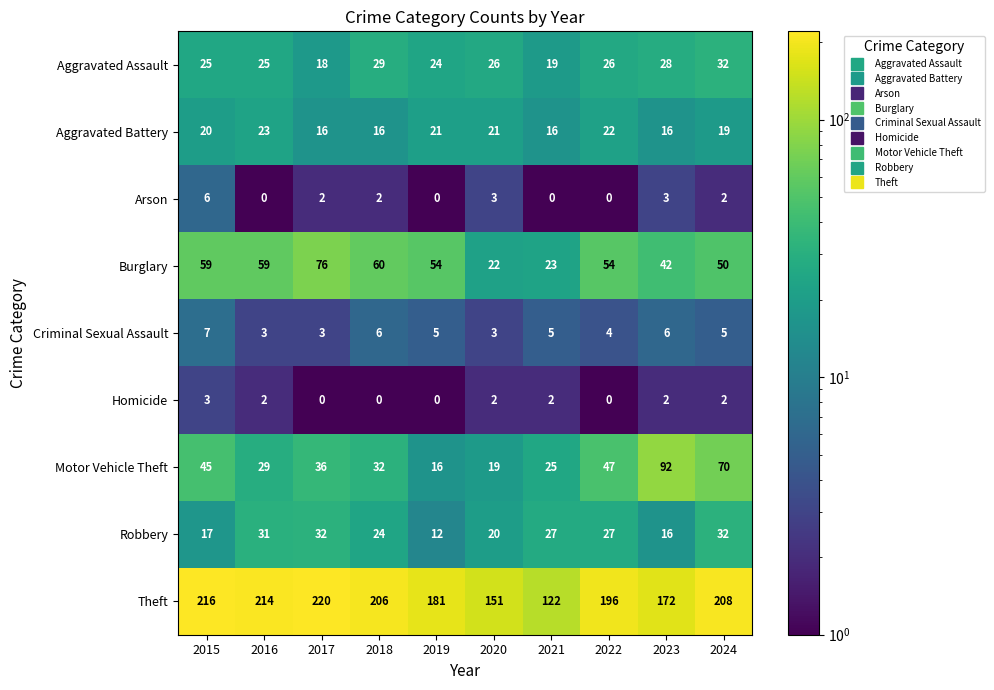

Count the number of categories in the chart.

10